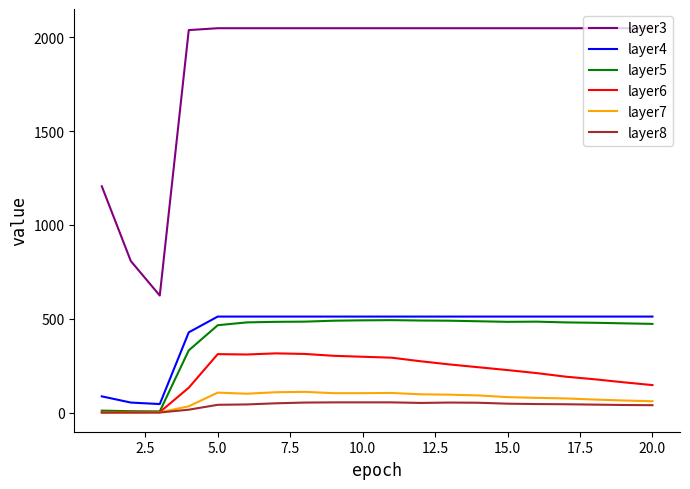

True or false: layer5 and layer3 cross at least once.

False